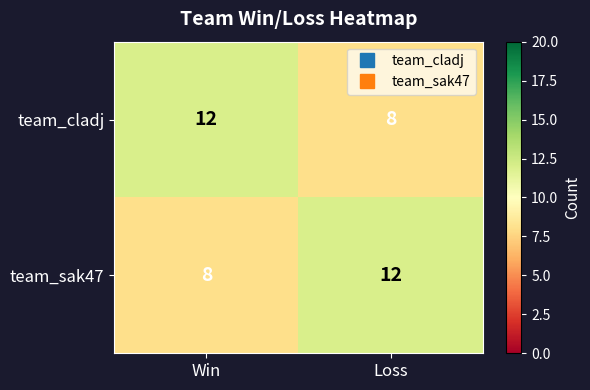

What is the sum of all team_sak47 values?

20